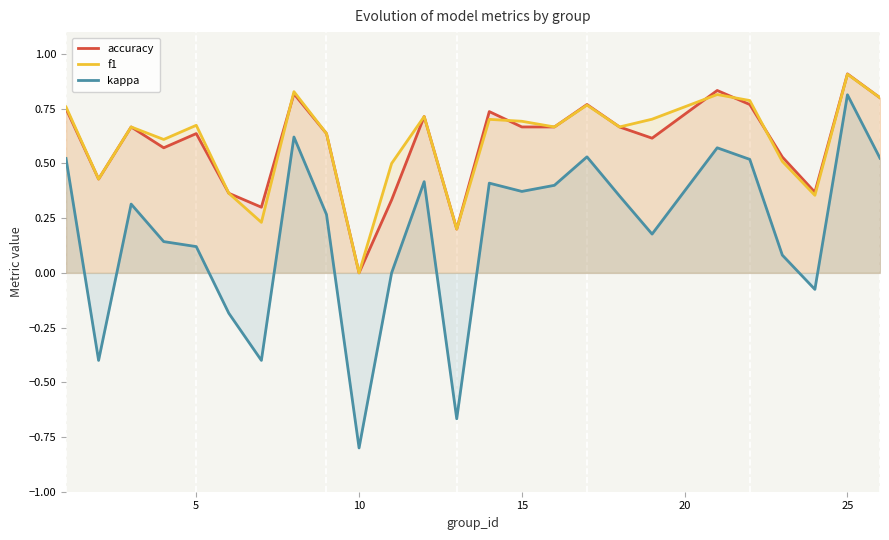

What is the greatest value displayed?

0.9